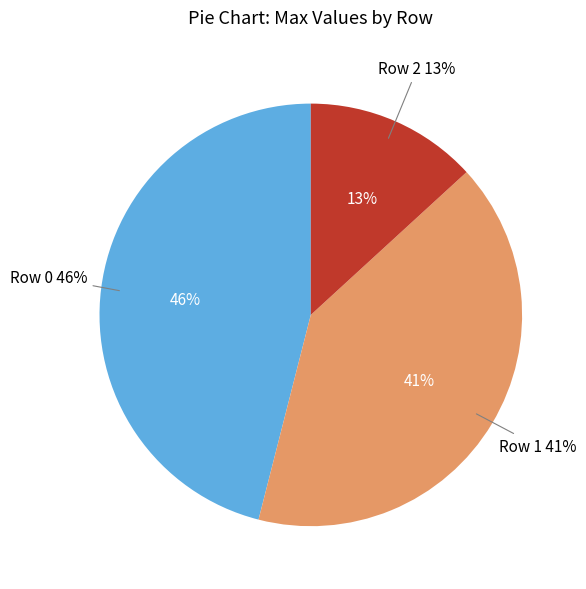

To the nearest percent, what percentage of the pie is Row 1?

41%